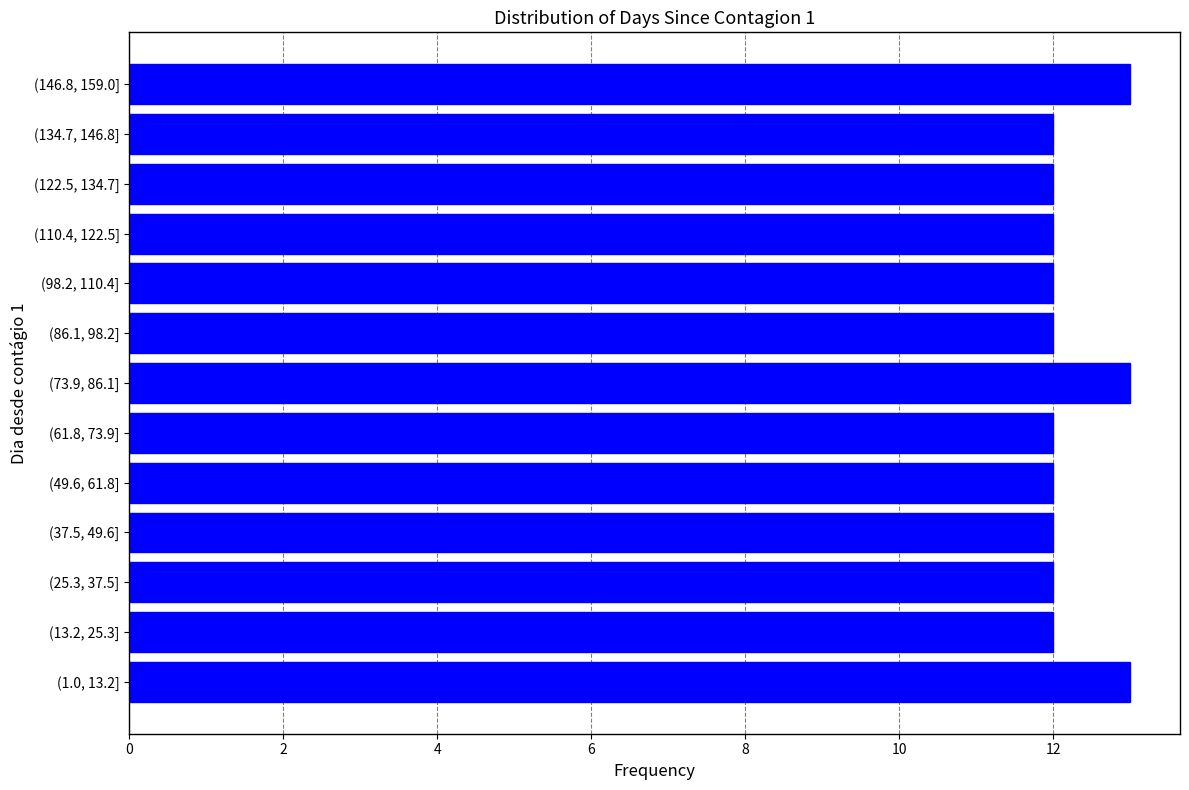

Reading top to bottom, extract all data points from this chart.

13	12	12	12	12	12	13	12	12	12	12	12	13